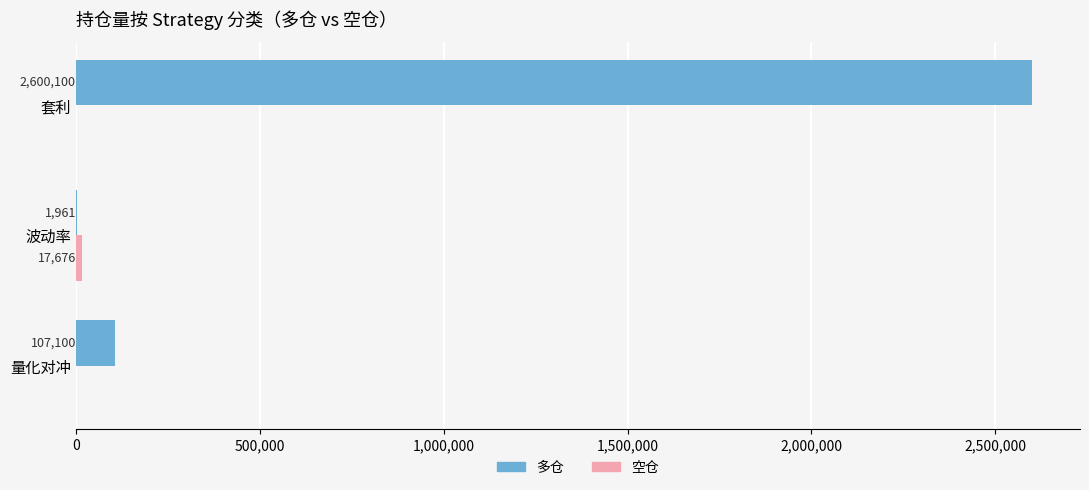

The value of 多仓 at 量化对冲 is 107100. True or false?

True